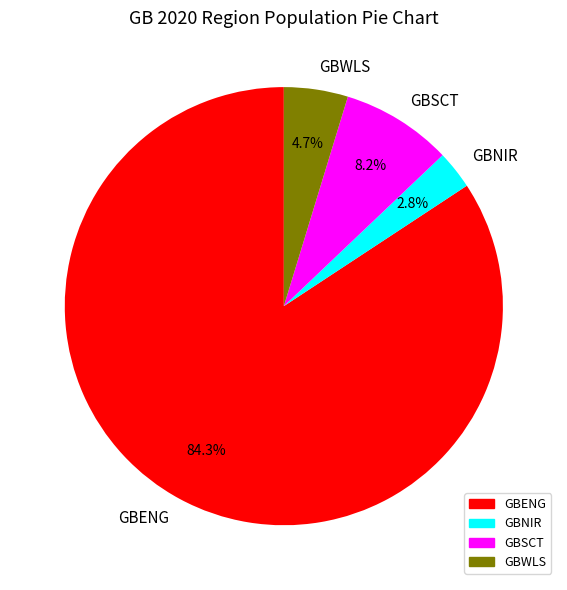

What percentage do GBNIR and GBSCT together represent?

11.0%